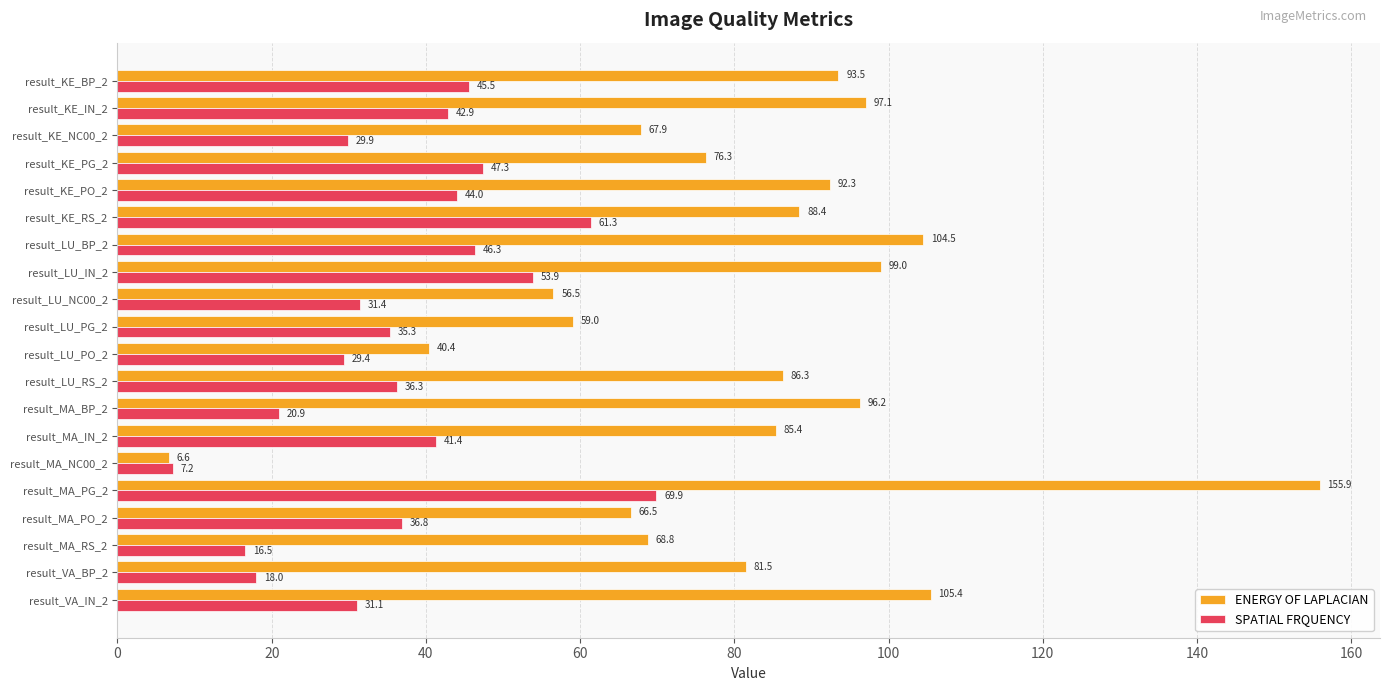

Which category has the highest value across all series?

result_MA_PG_2